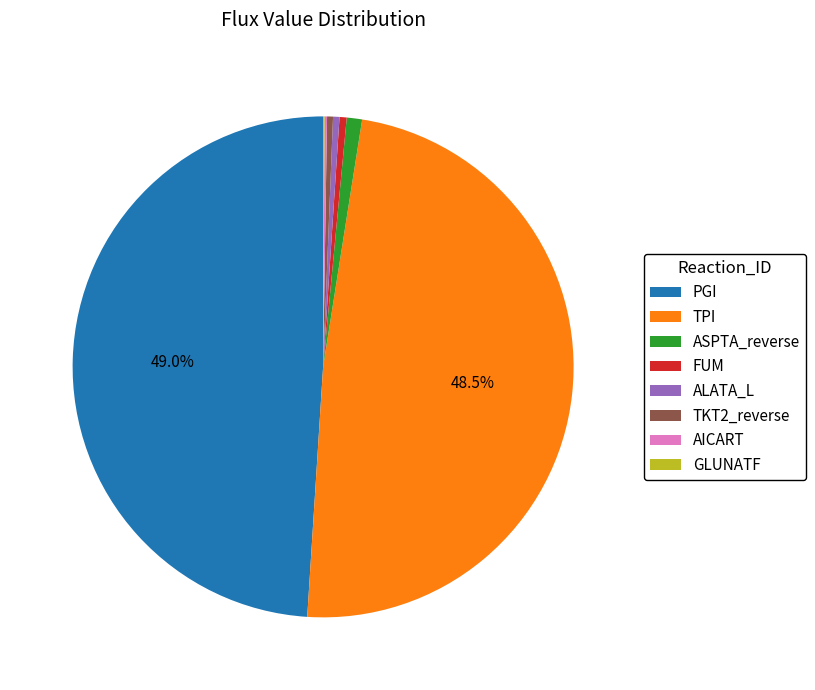

What portion of the pie excludes TPI?

51.5%